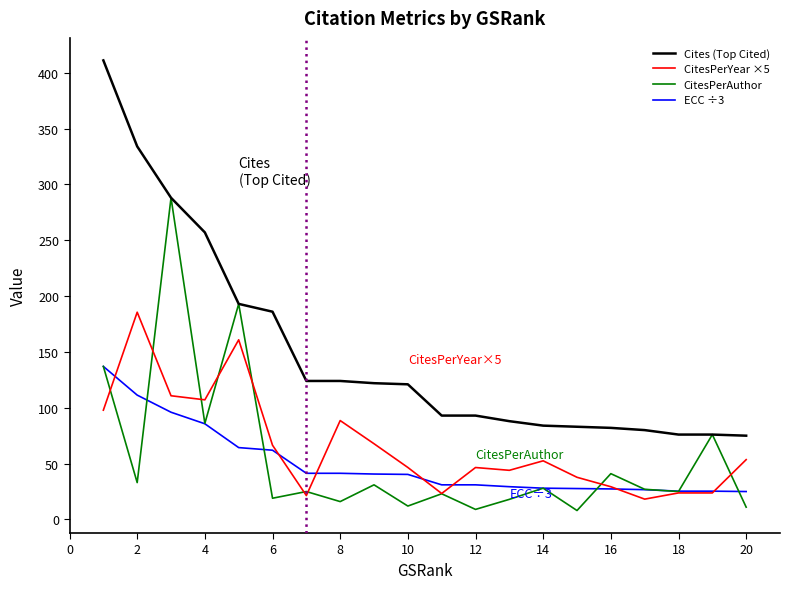

True or false: Cites (Top Cited) and CitesPerYear ×5 cross at least once.

False